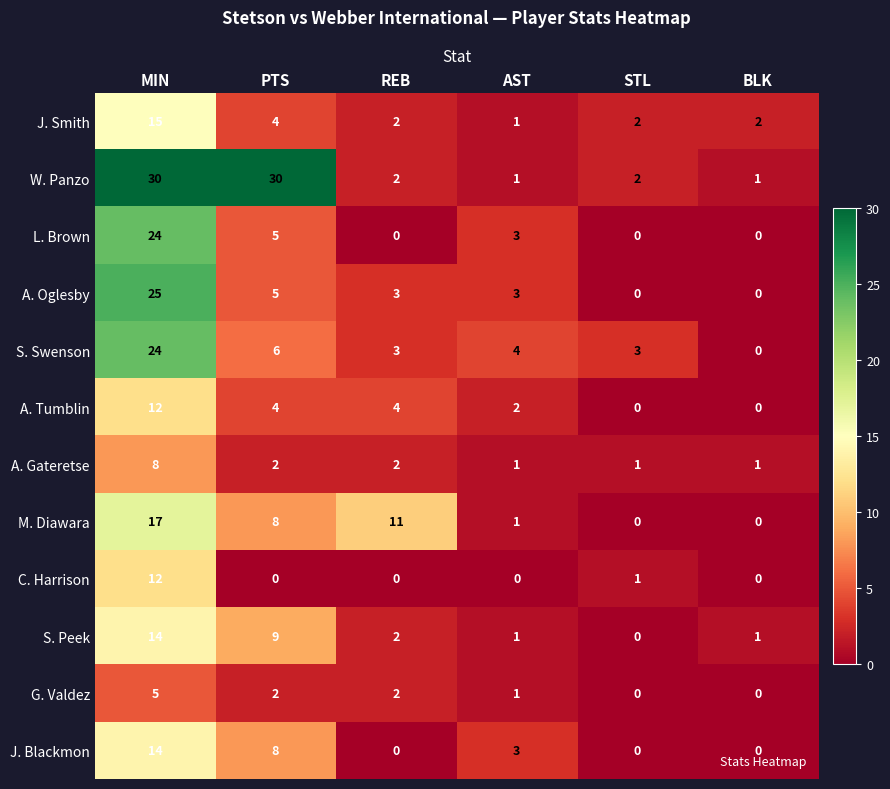

The S. Peek series shows 2 at REB. True or false?

True